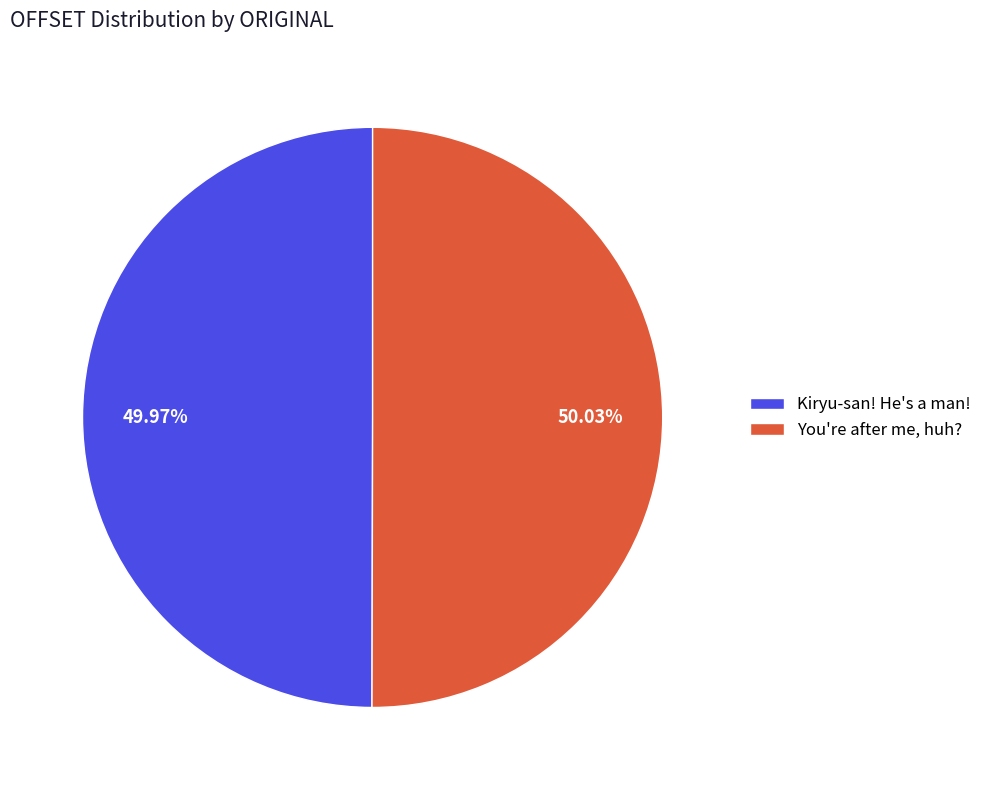

What portion of the pie excludes Kiryu-san! He's a man!?

50.0%